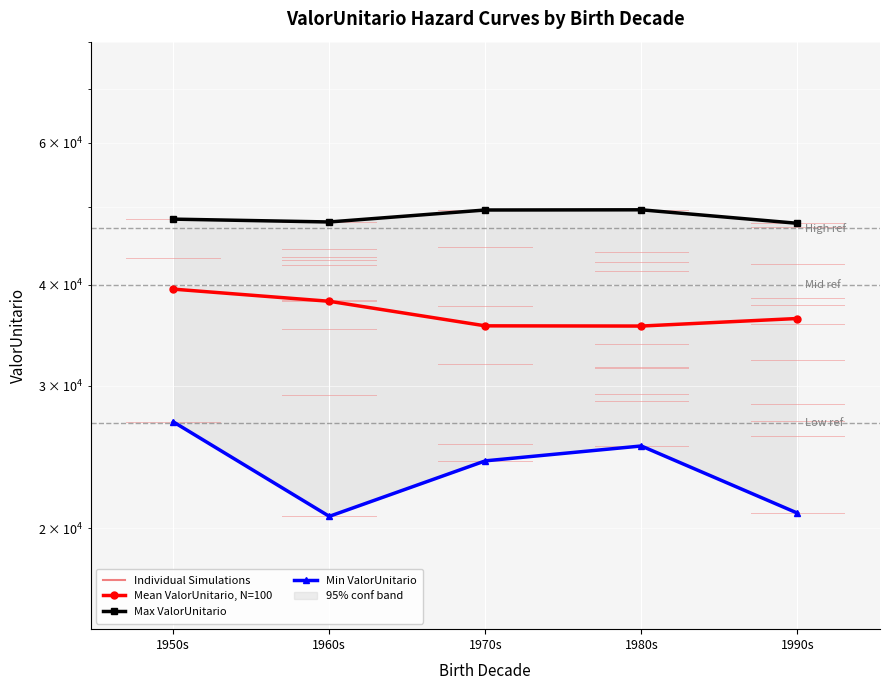

What is the highest value of the Min ValorUnitario series?

27078.7